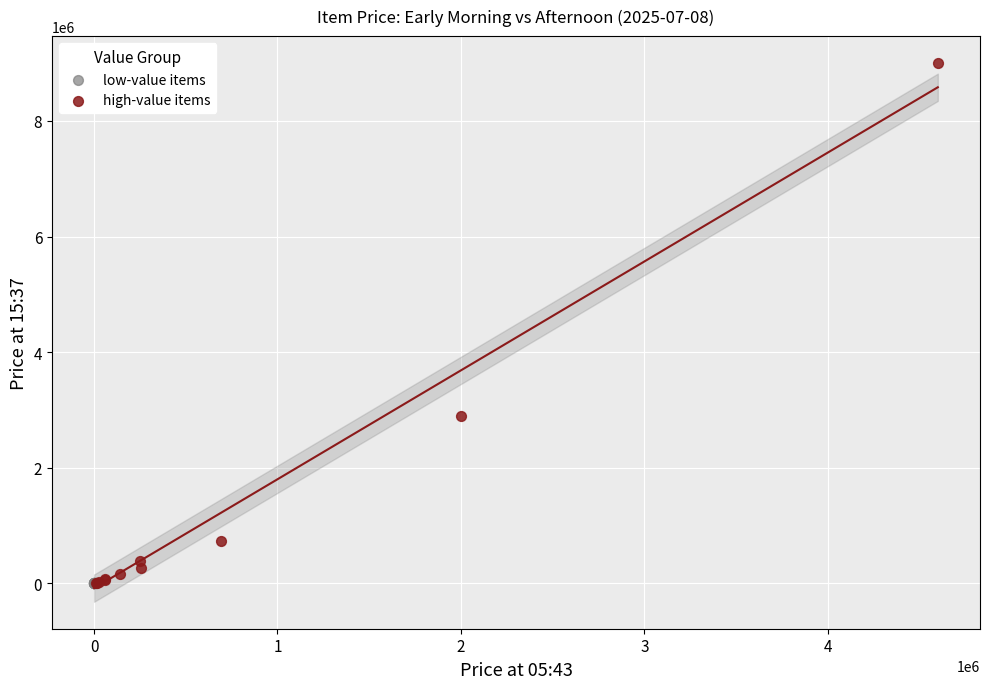

Which series has the widest spread of Y values?

high-value items